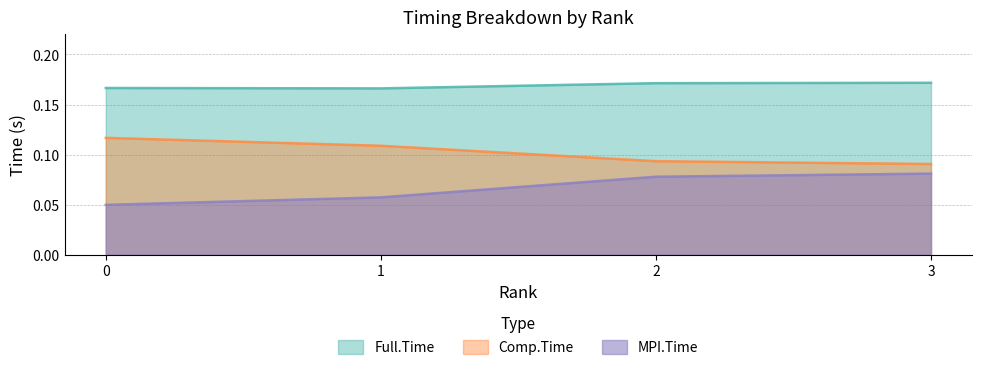

What is the minimum value for Comp.Time?

0.1